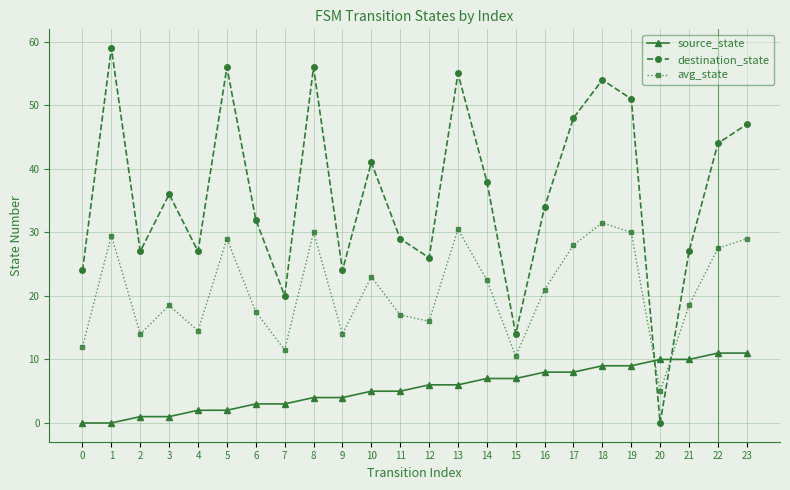

What is the total value across all series at 7?

34.5